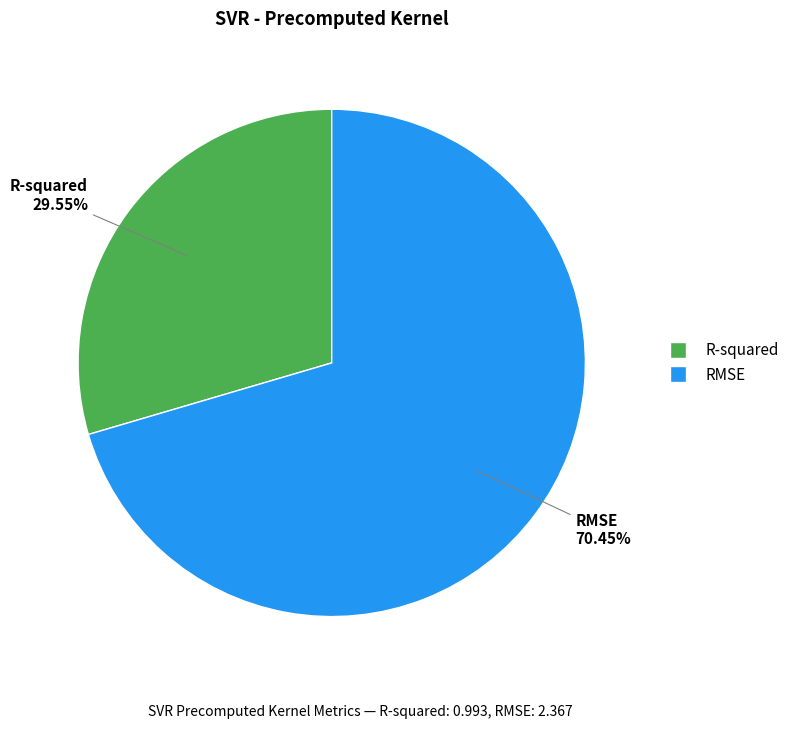

To the nearest percent, what is the average slice percentage?

50%